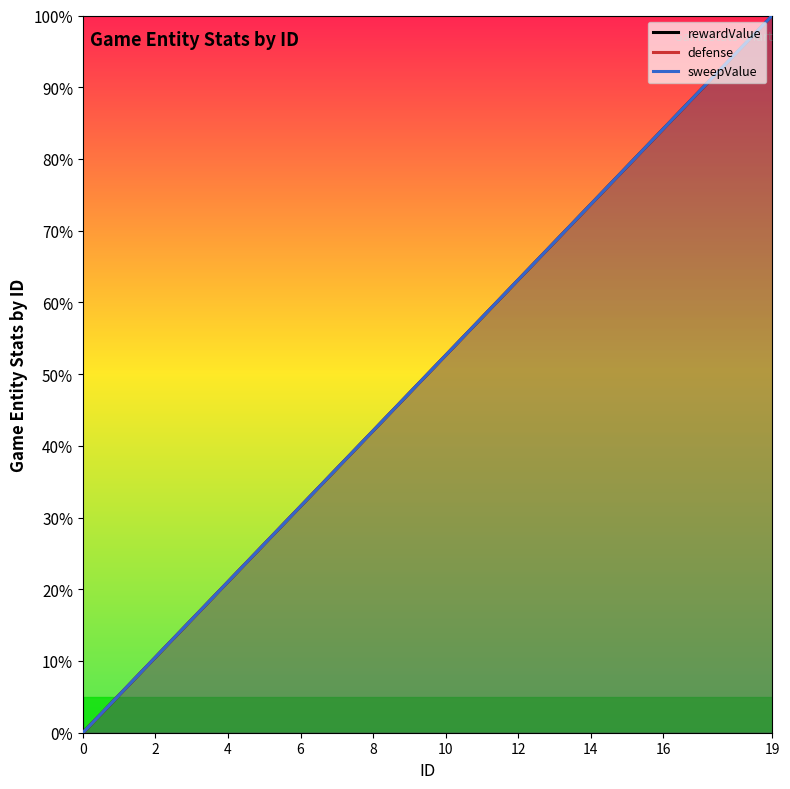

What is the label of the 13th point from the left?

12